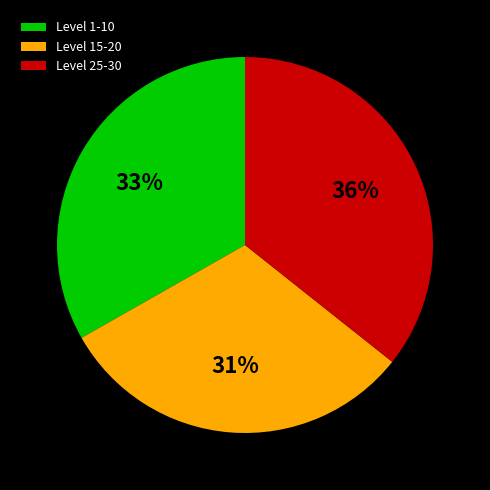

The Level 1-10 slice represents 33% of the pie. True or false?

True